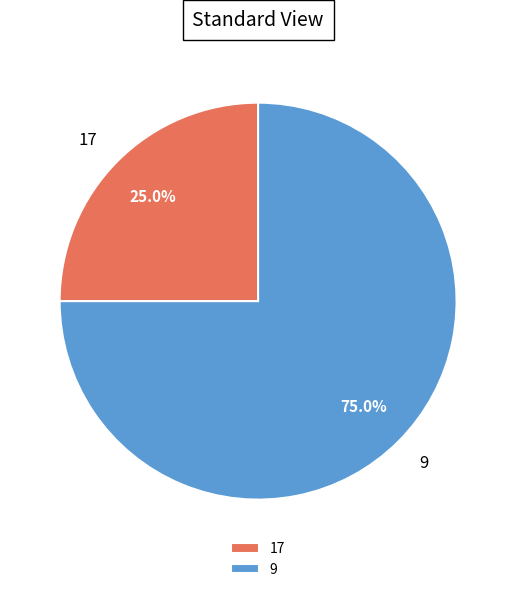

Is there any slice that represents more than half of the pie?

Yes